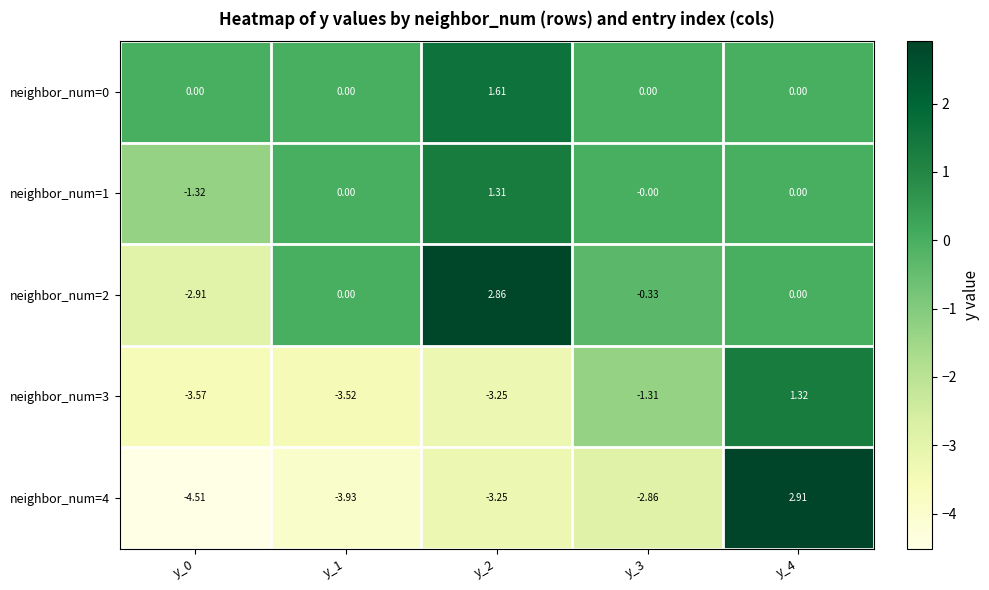

Is the value of neighbor_num=2 at y_0 greater than the value of neighbor_num=0 at y_4?

No